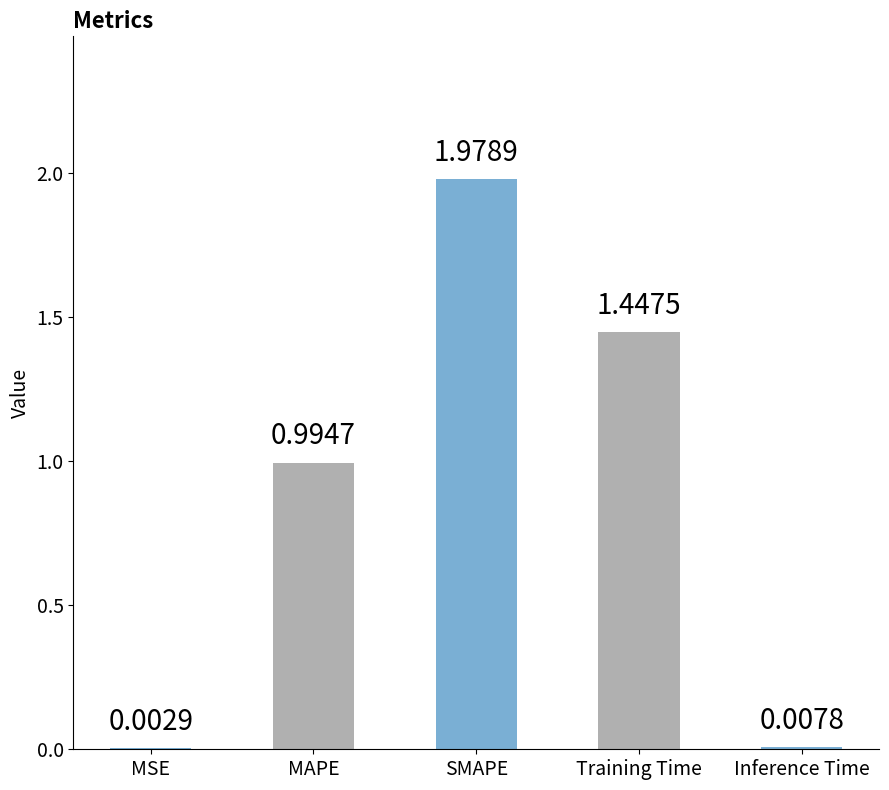

What is the sum of the values at Training Time and Inference Time?

1.5